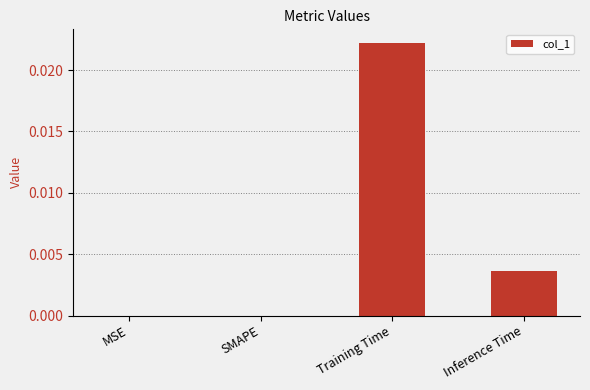

At which category does the chart reach its peak across all series?

Training Time